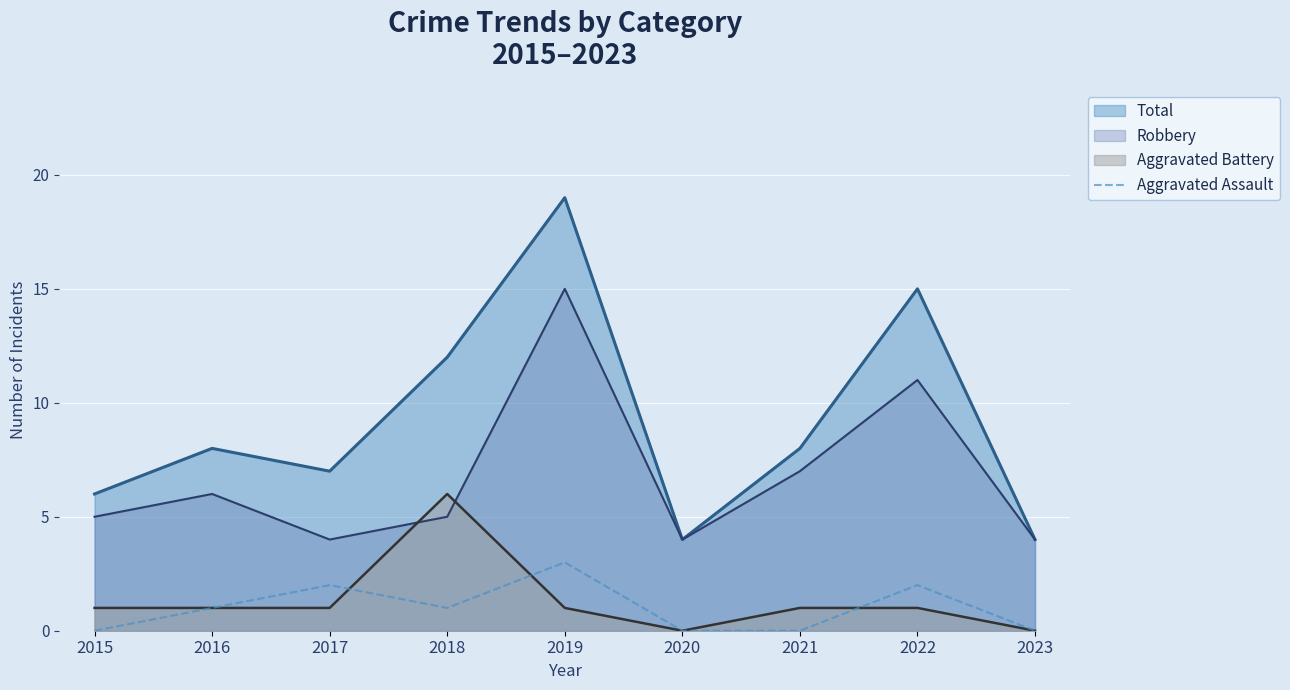

Rank the series by their maximum value, from lowest to highest.

Aggravated Assault, Aggravated Battery, Robbery, Total